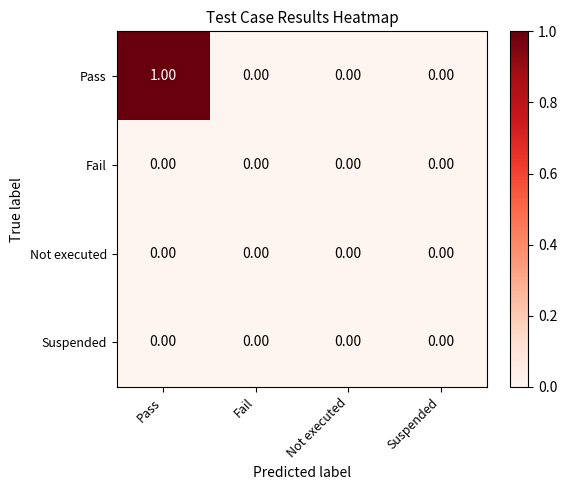

Which series changed the most between Pass and Suspended?

Pass